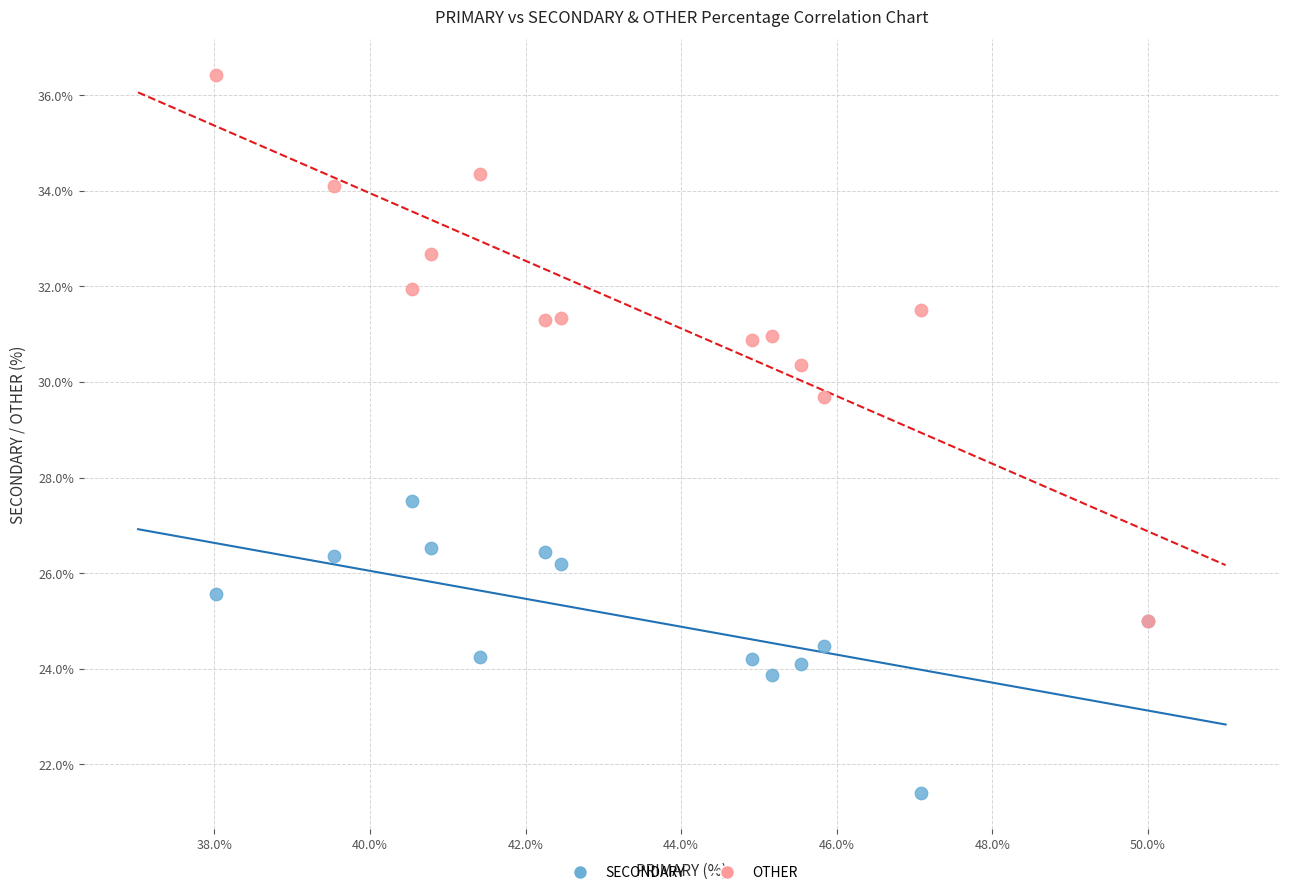

Which series contains the lowest Y value?

SECONDARY